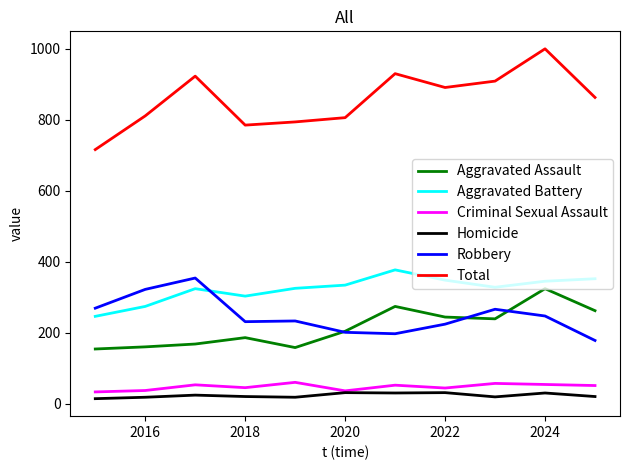

What is the difference between the maximum and minimum values in the Homicide series?

17